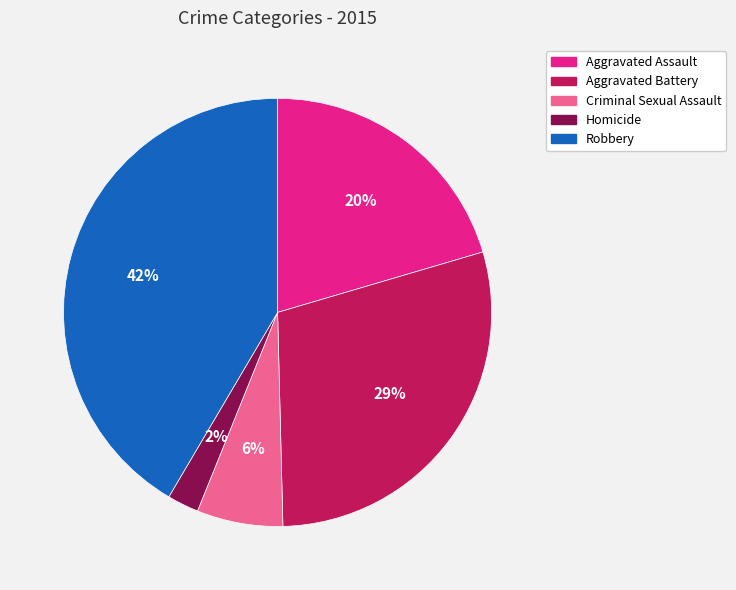

True or false: Aggravated Assault accounts for 20% of the total.

True